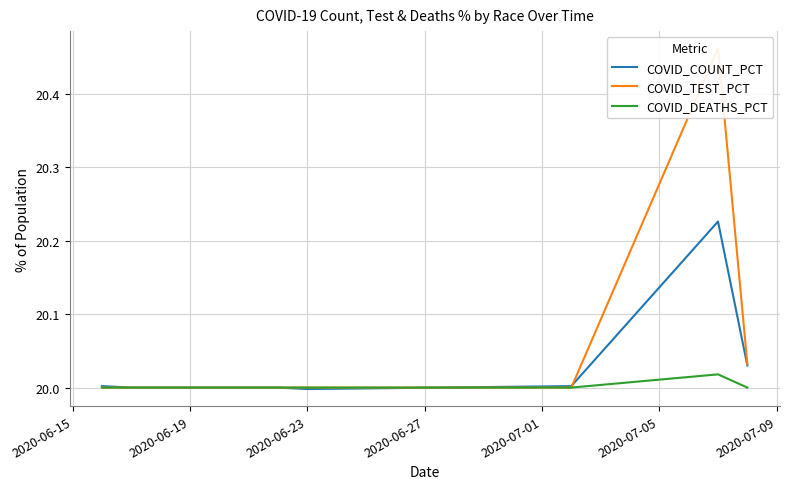

Reading left to right, what are all the values shown in this chart?

COVID_COUNT_PCT: 20.0	20.0	20.0	20.0	20.0	20.0	20.2	20.0
COVID_TEST_PCT: 20.0	20.0	20.0	20.0	20.0	20.0	20.5	20.0
COVID_DEATHS_PCT: 20.0	20.0	20.0	20.0	20.0	20.0	20.0	20.0